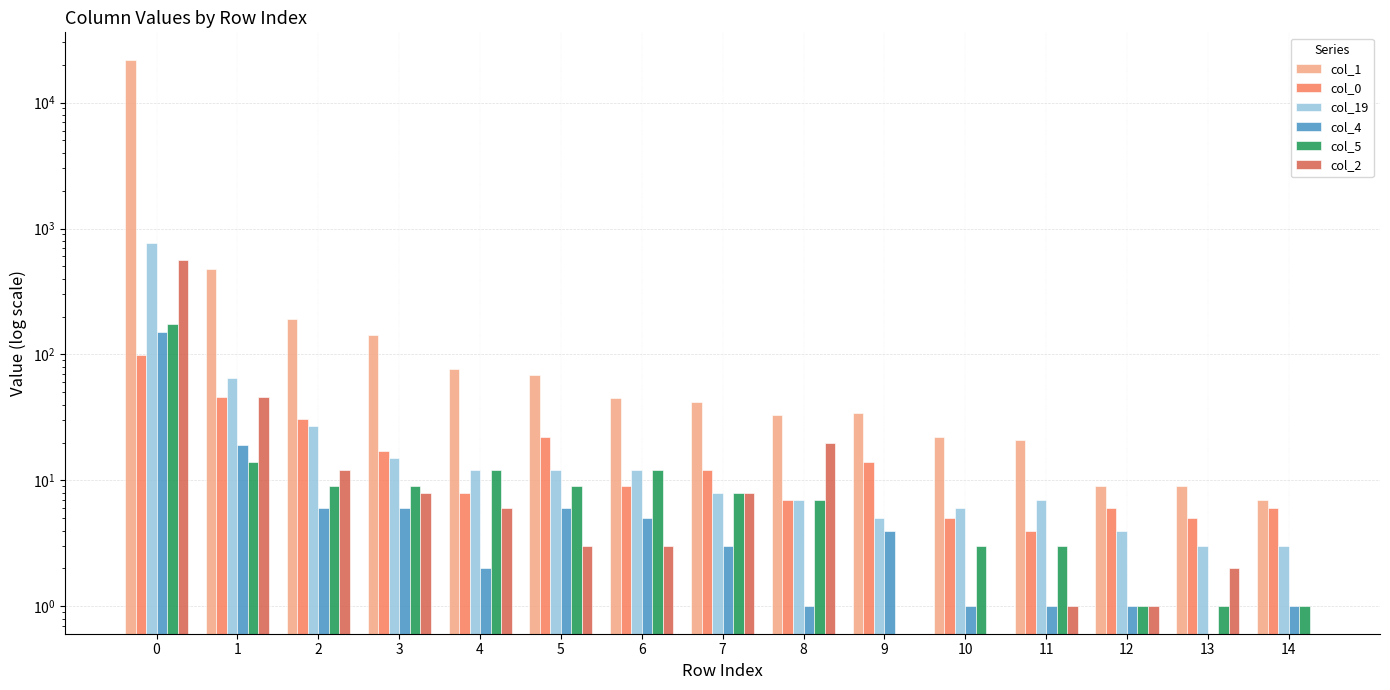

What is the difference between the highest and lowest values at 5?

66